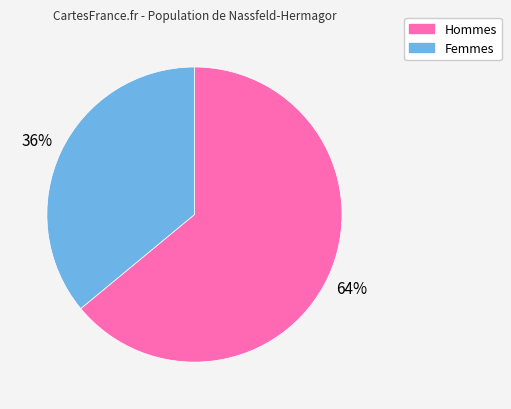

Is there any slice that represents more than half of the pie?

Yes